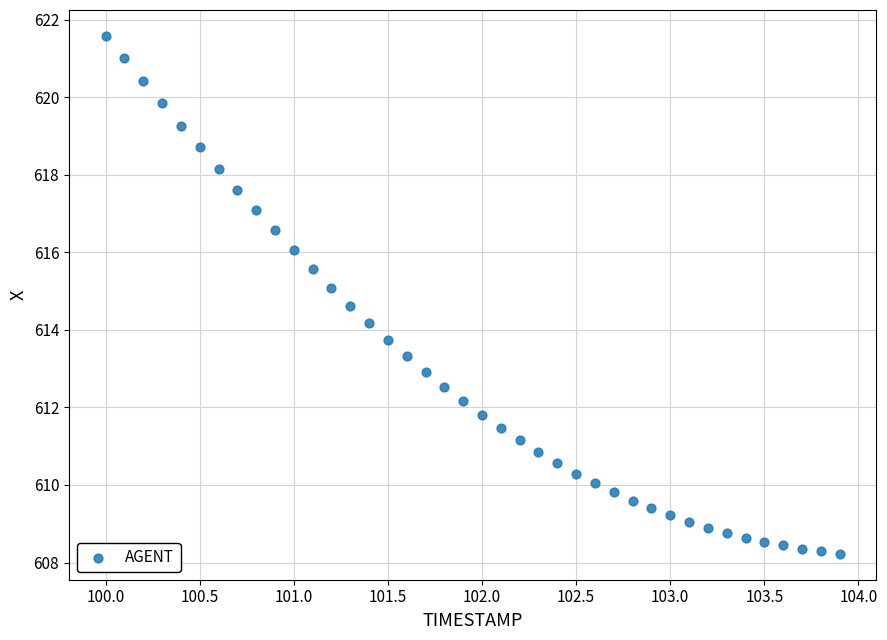

What is the range of X values (max minus min)?

3.9